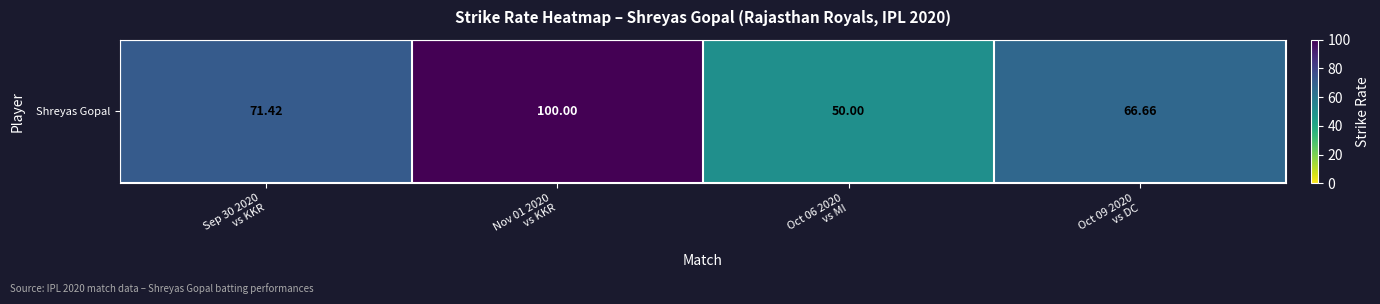

The chart shows a value of 22.6 at Oct 09 2020
vs DC. True or false?

False